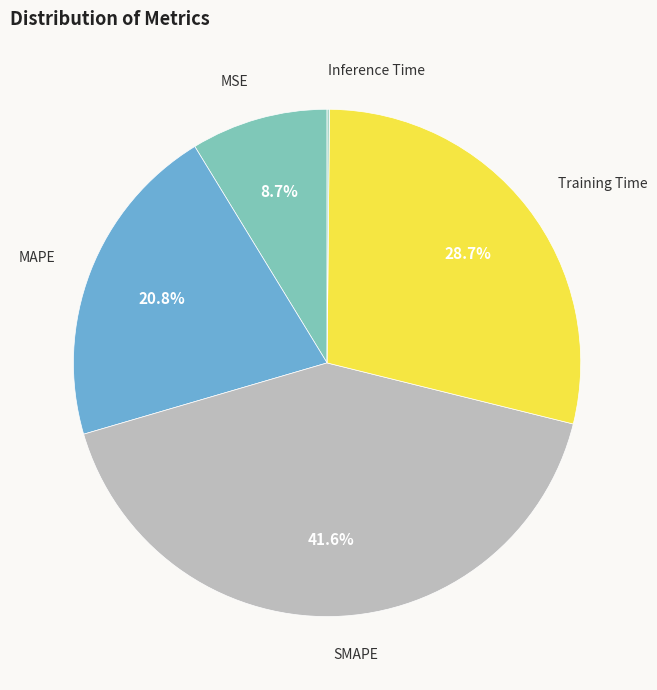

To the nearest percent, what is the average slice percentage?

20%